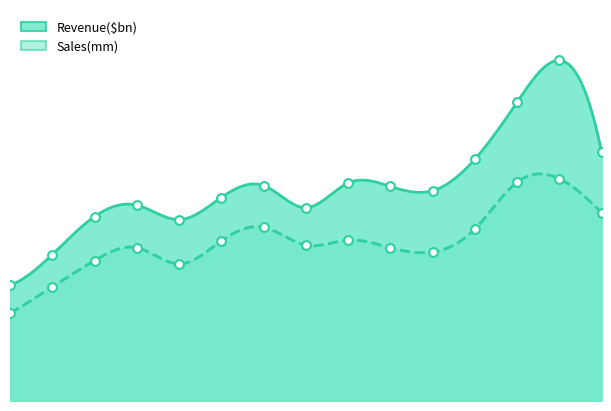

At which category is the sum across all series the highest?

2022